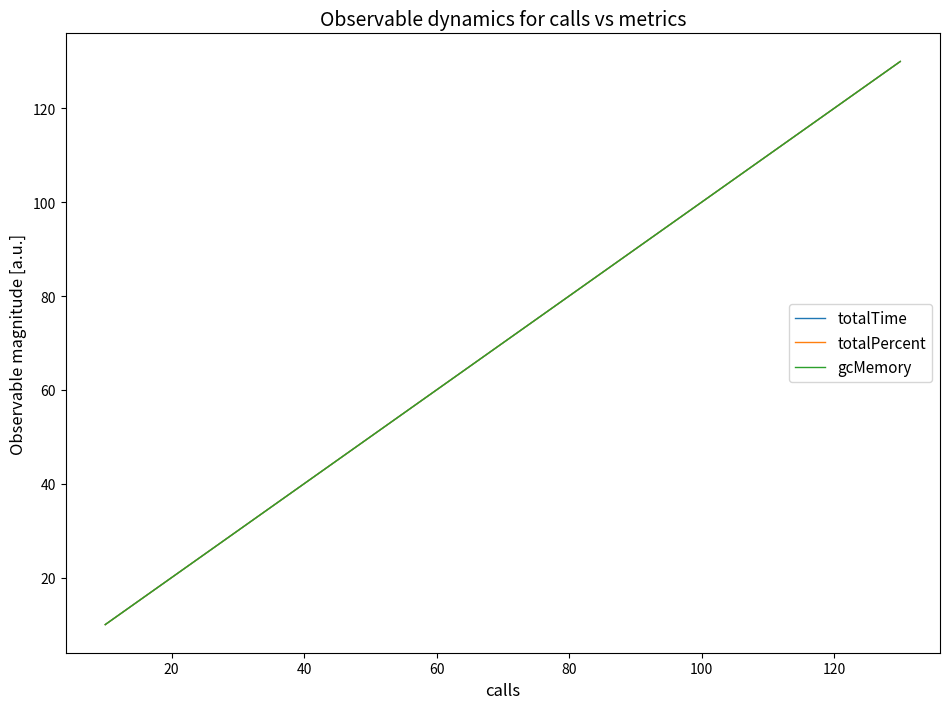

Does the chart display data point markers on the line(s)?

No